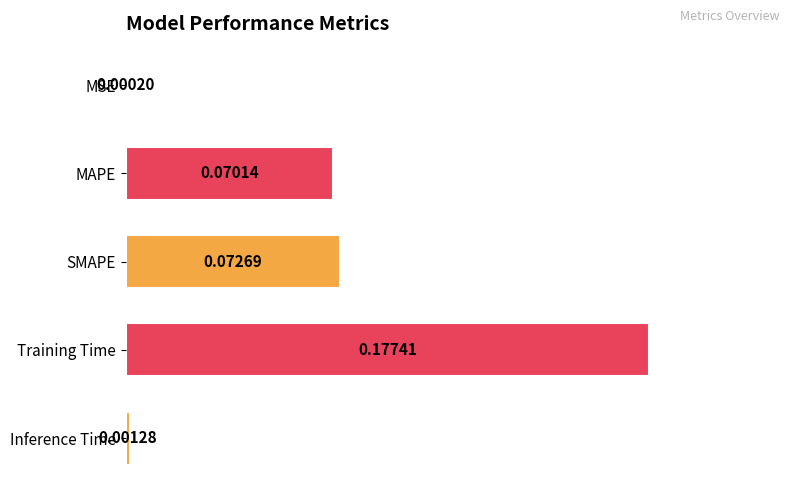

What is the sum of all values?

0.3